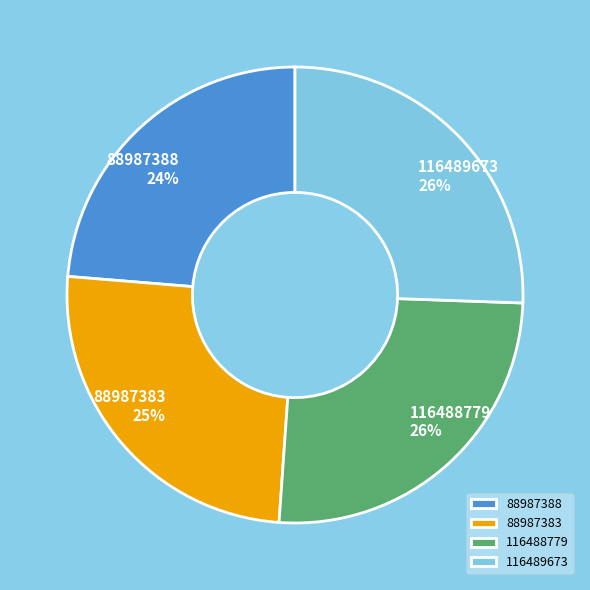

Which slice is the smallest?

88987388